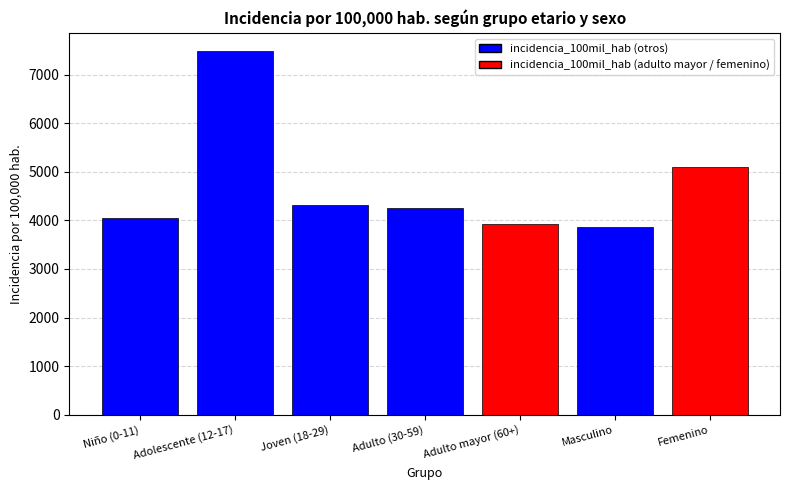

Where is the data nearest to the value 5673?

Femenino